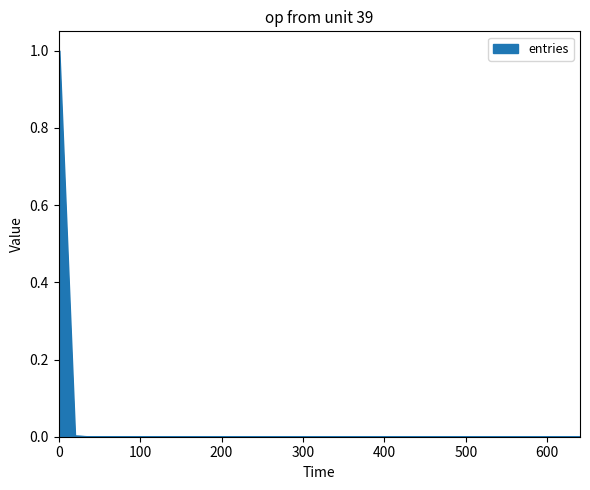

What is the greatest value displayed?

1.0